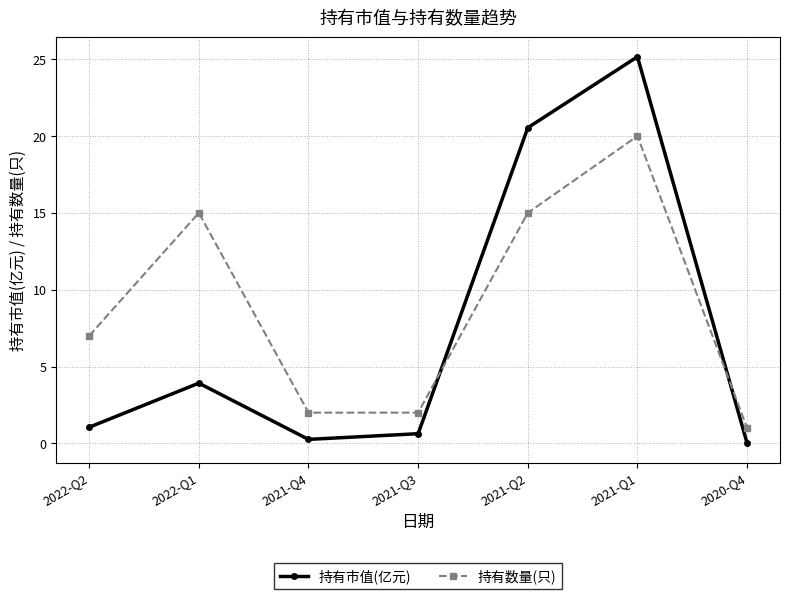

At how many categories does at least one series exceed 19?

2